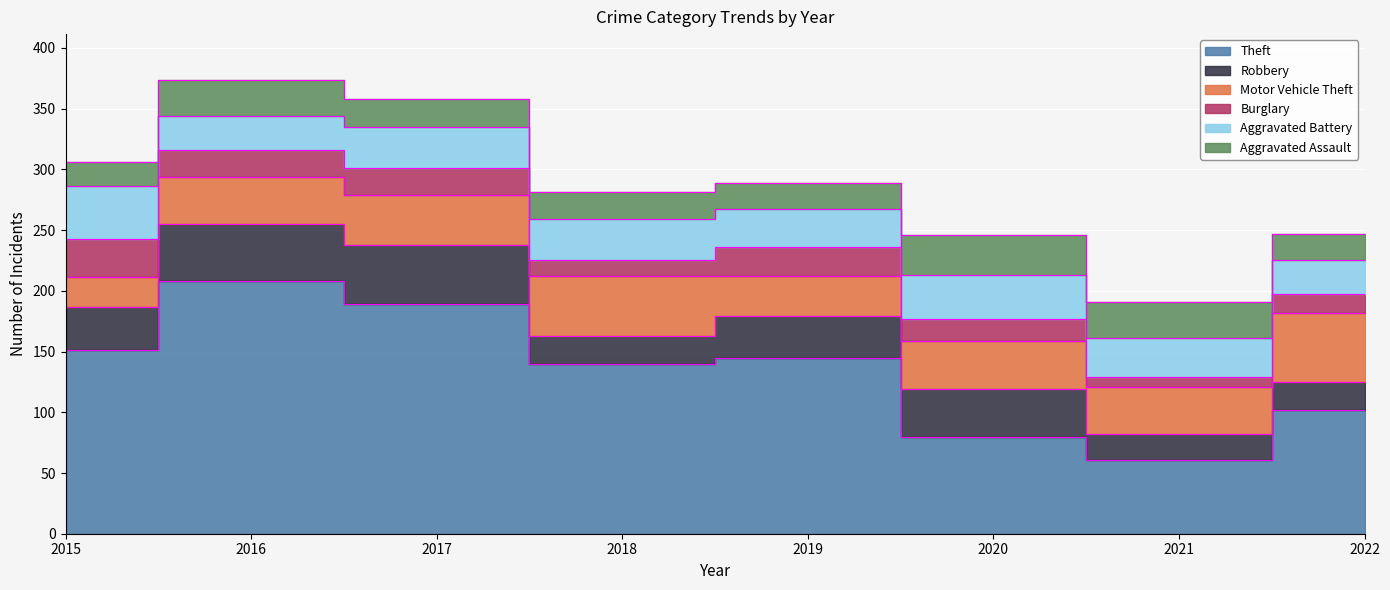

Which series changed the most between 2019 and 2022?

Theft